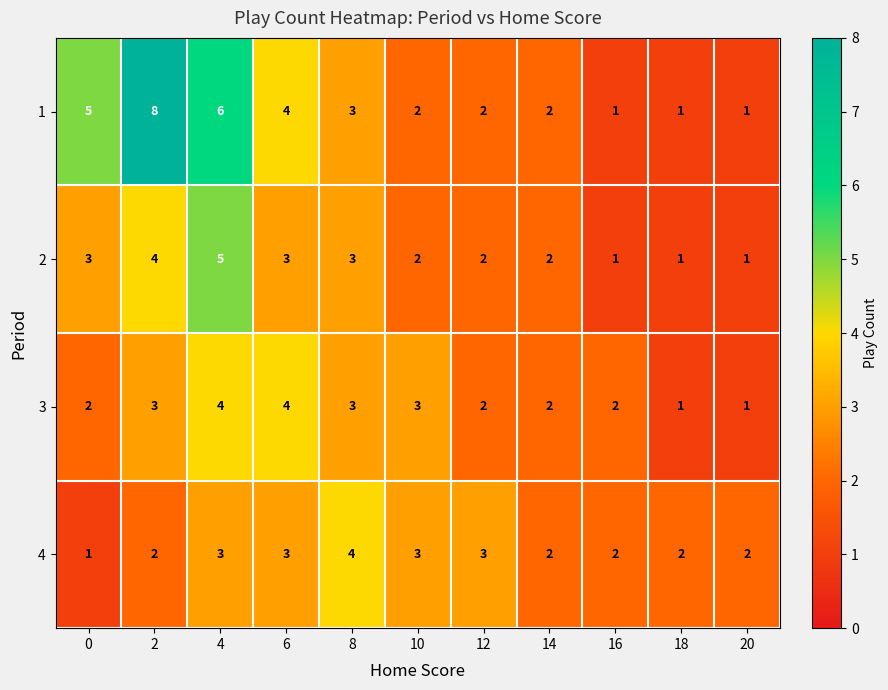

At how many categories does at least one series exceed 1?

11